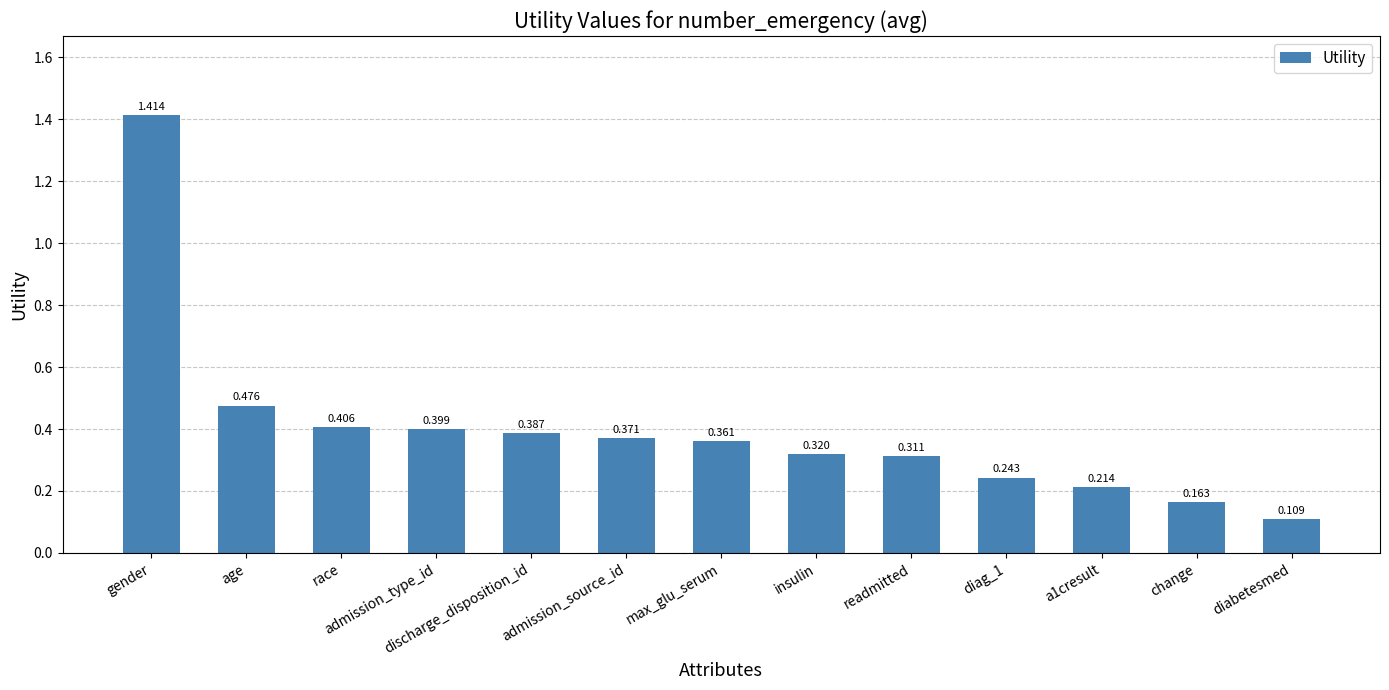

Rank the categories by value from highest to lowest.

gender, age, race, admission_type_id, discharge_disposition_id, admission_source_id, max_glu_serum, insulin, readmitted, diag_1, a1cresult, change, diabetesmed